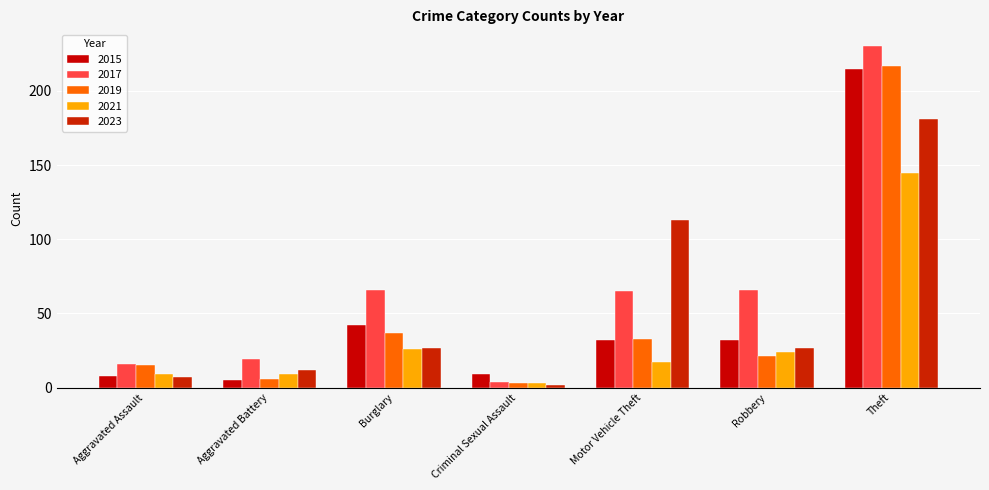

At which label does 2019 reach its peak?

Theft